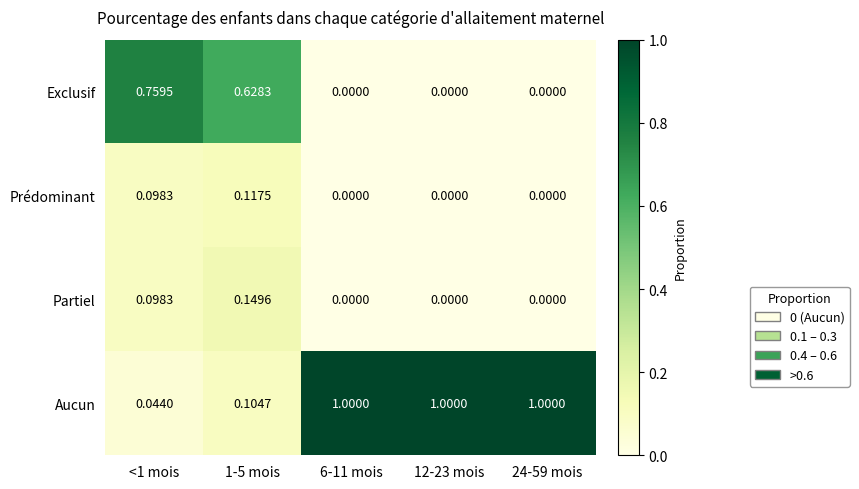

Which series has the widest spread of values?

Aucun